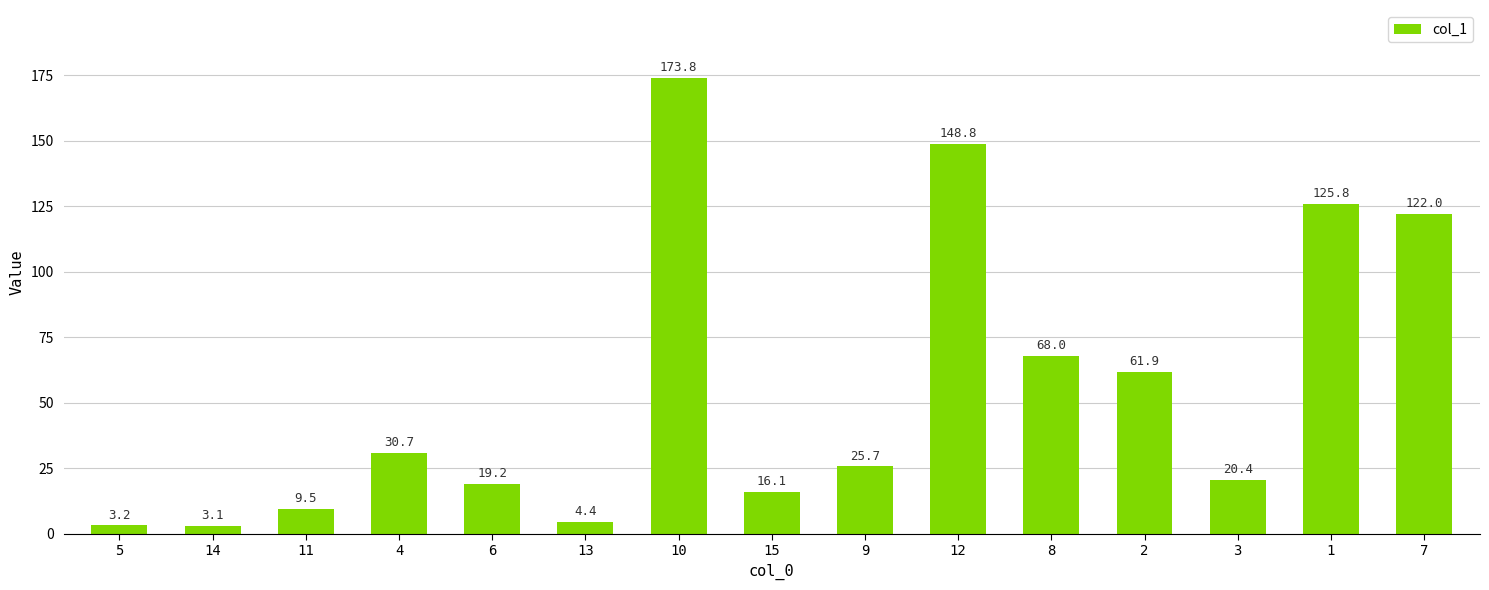

Reading right to left, transcribe all the data shown in this chart.

122.0	125.8	20.4	61.9	68.0	148.8	25.7	16.1	173.8	4.4	19.2	30.7	9.5	3.1	3.2